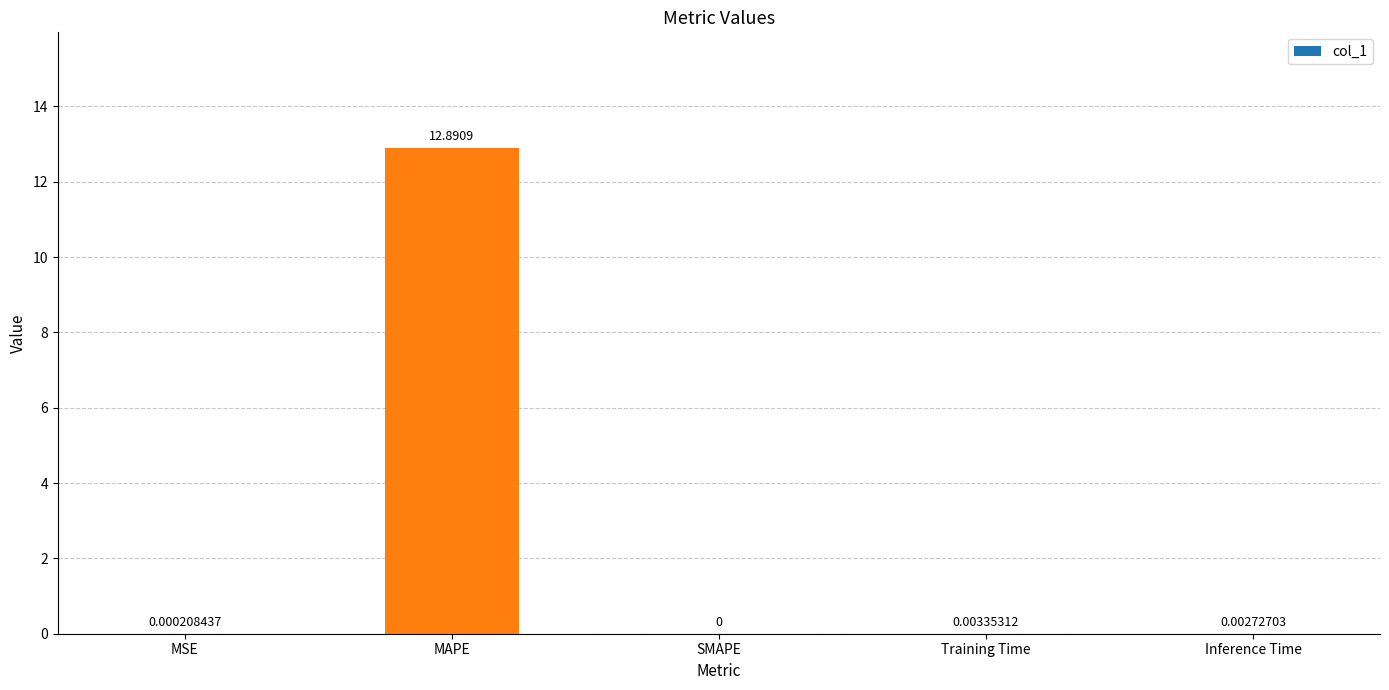

How many series are shown in this chart?

1